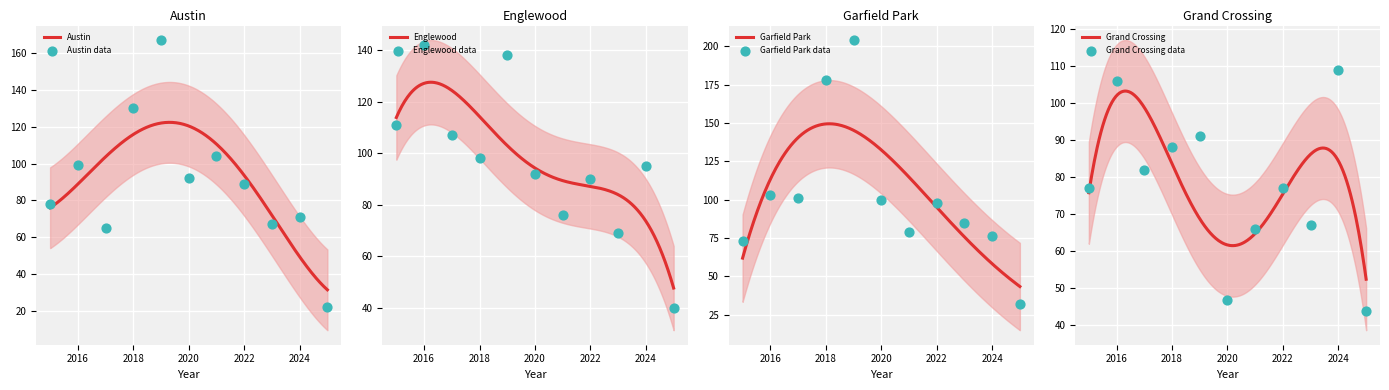

Is the value of Englewood at 2019 greater than the value of Austin at 2018?

Yes